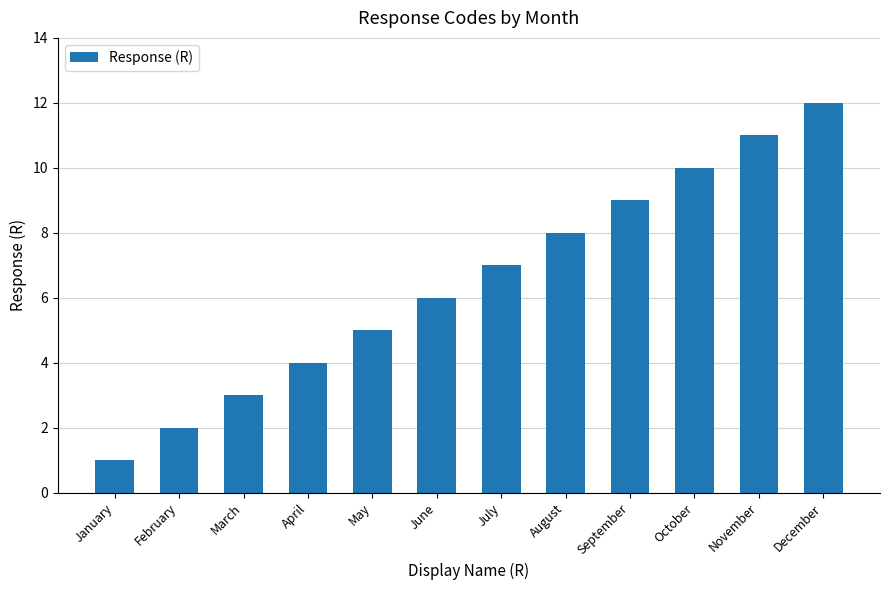

Reading left to right, list all the values displayed in this chart.

January=1	February=2	March=3	April=4	May=5	June=6	July=7	August=8	September=9	October=10	November=11	December=12